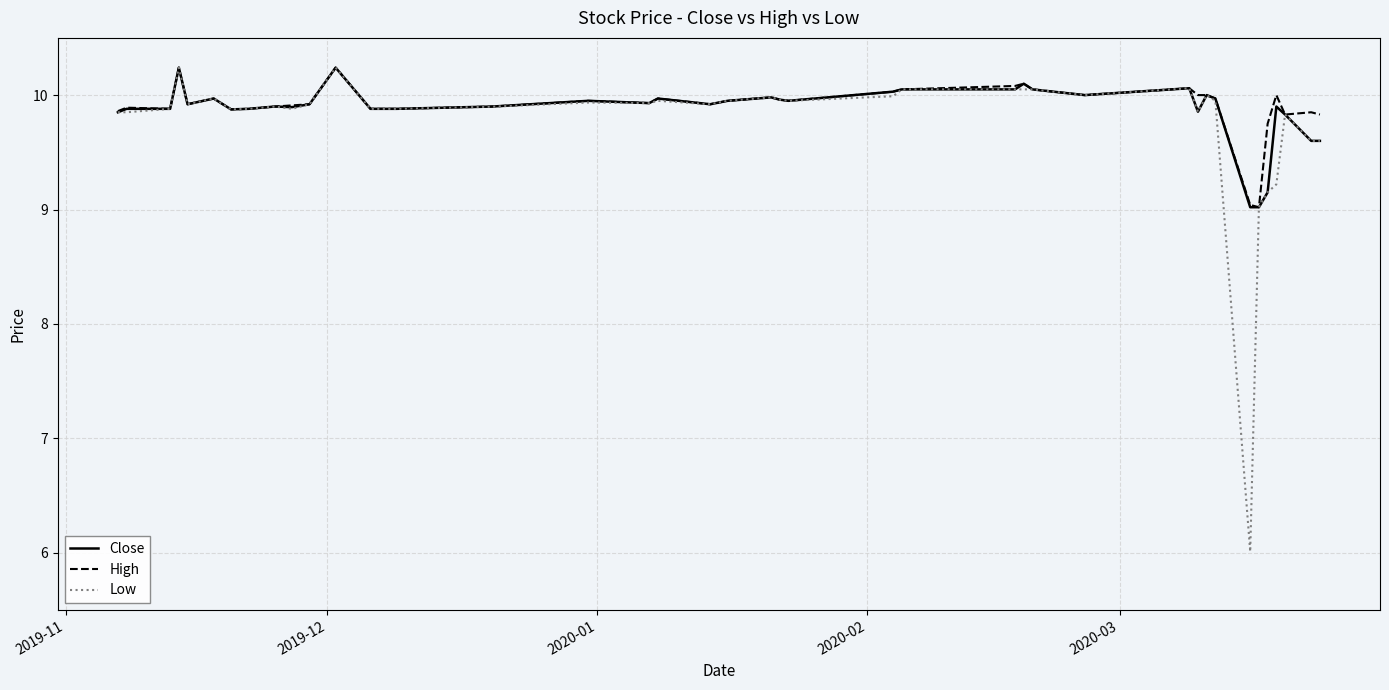

What is the smallest value displayed?

6.0